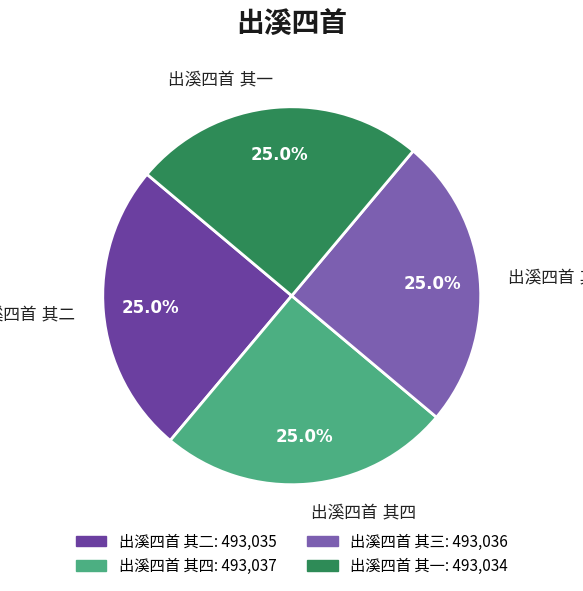

How many segments does this pie chart have?

4